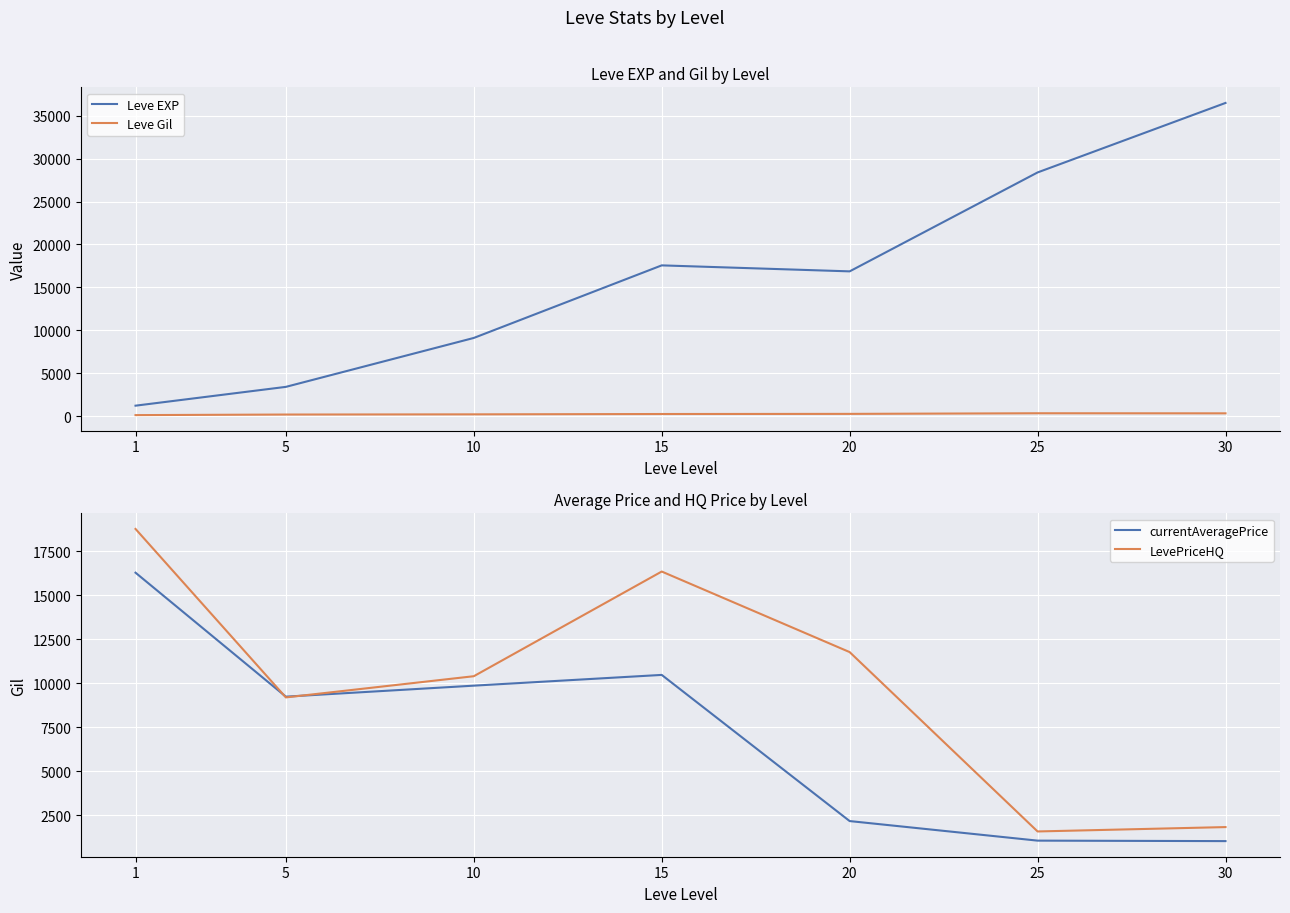

Which has a higher value, 5 or 15?

15